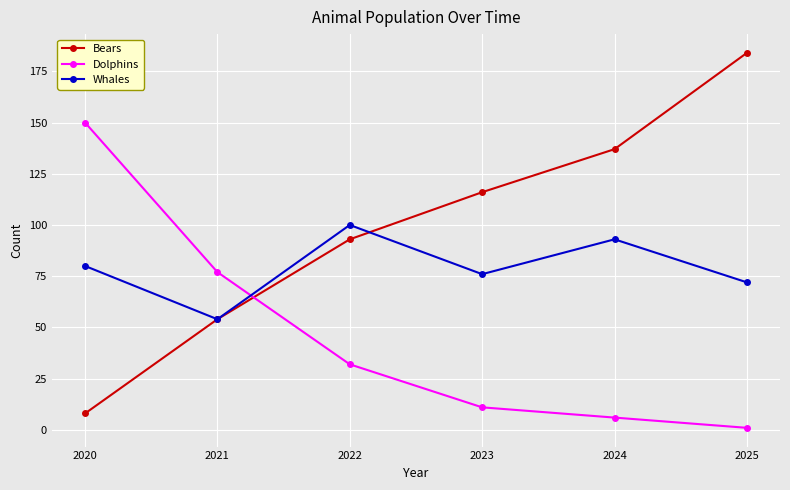

Count the Bears values in the range 54 to 137.

4